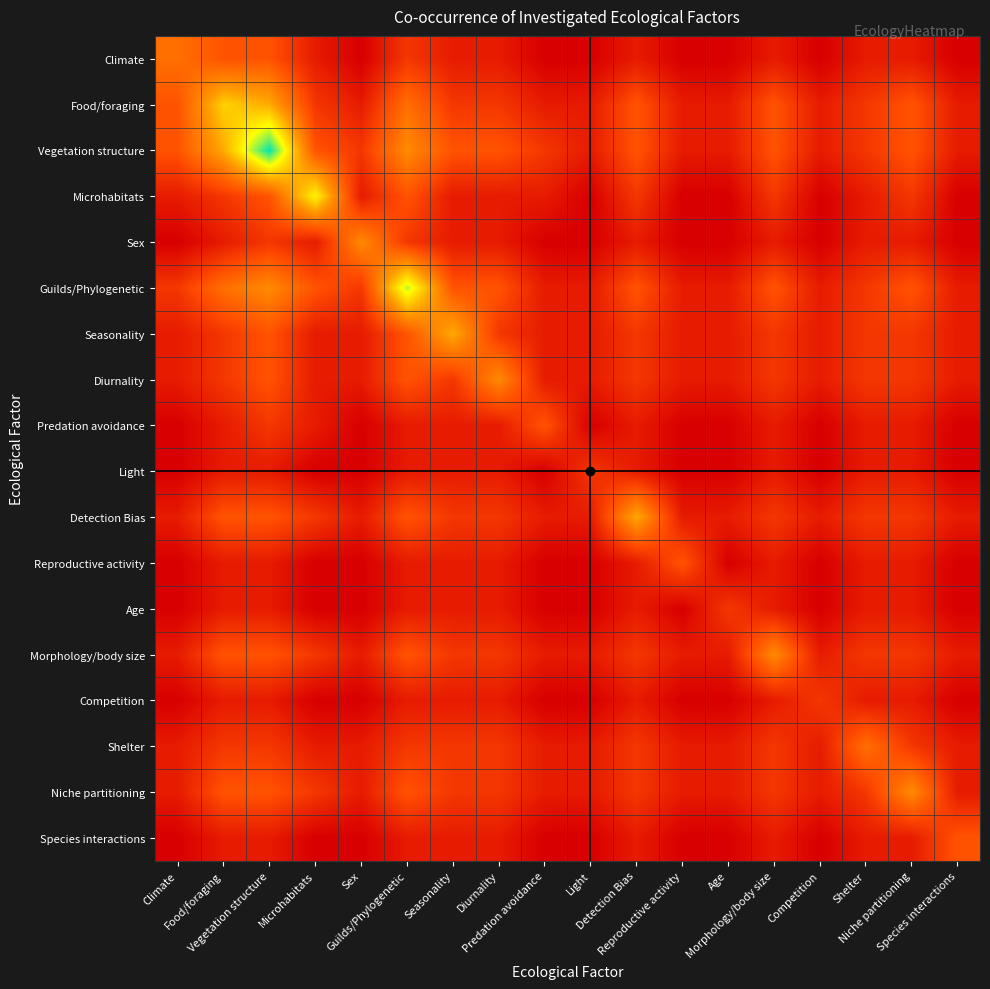

Which series has the largest total across all categories?

Vegetation structure